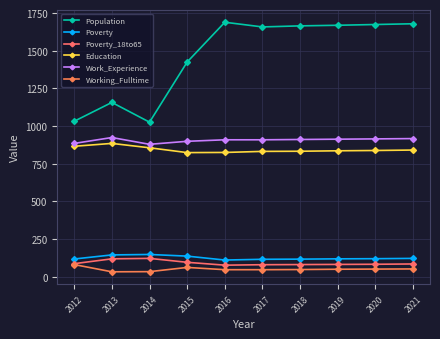

What is the value of the Population point at the 9th from the left?

1674